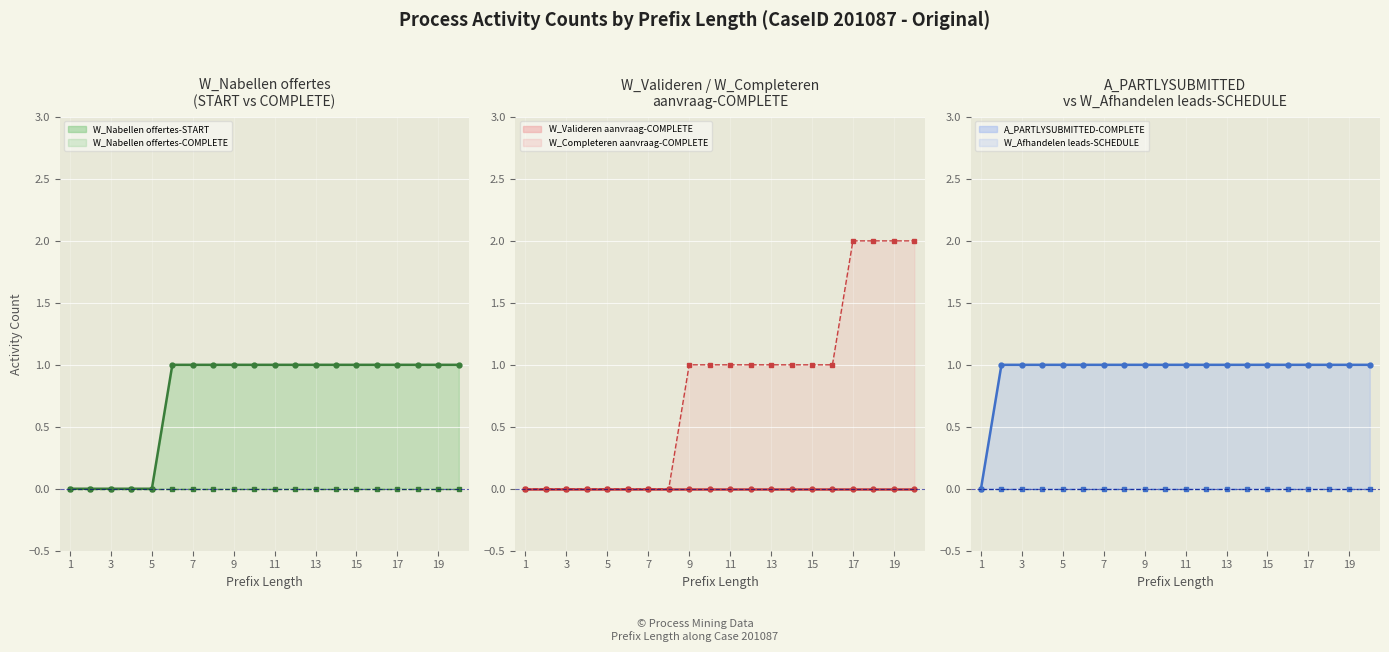

True or false: W_Valideren aanvraag-COMPLETE and W_Afhandelen leads-SCHEDULE cross at least once.

False